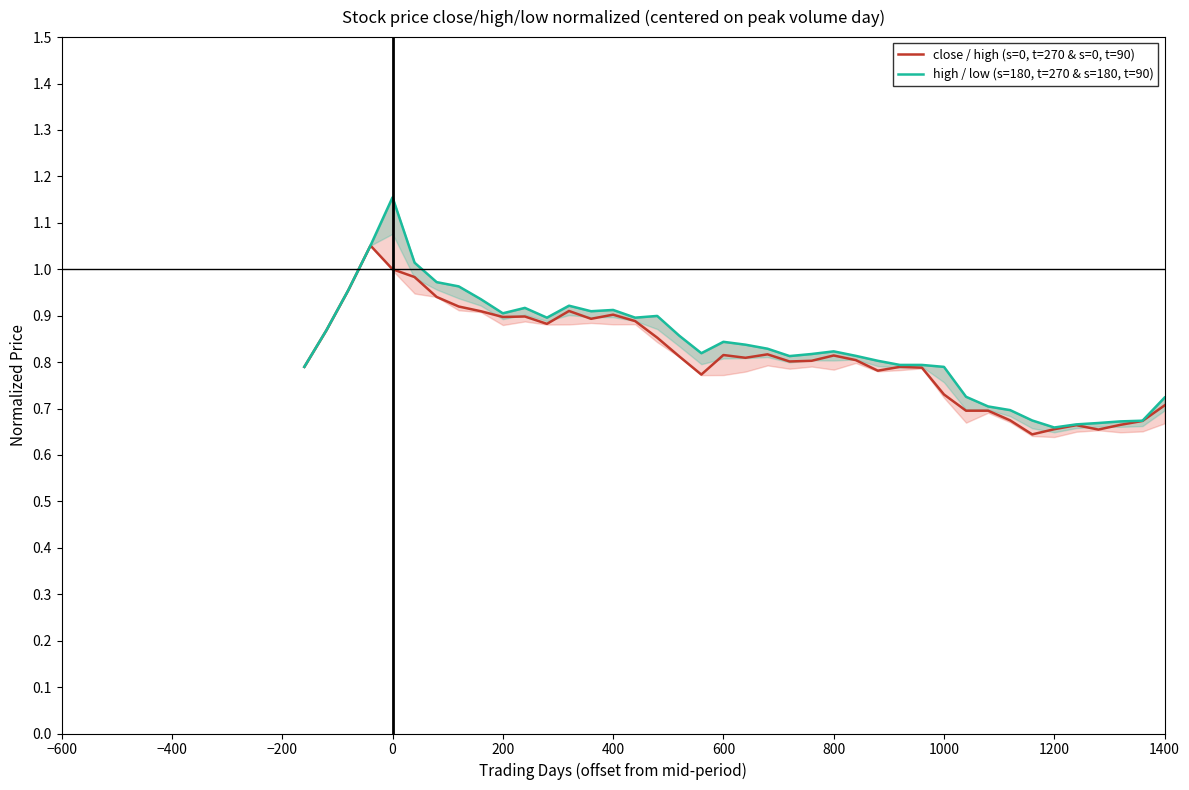

True or false: close / high (s=0, t=270 & s=0, t=90) has a value of 0.5 at 200.

False